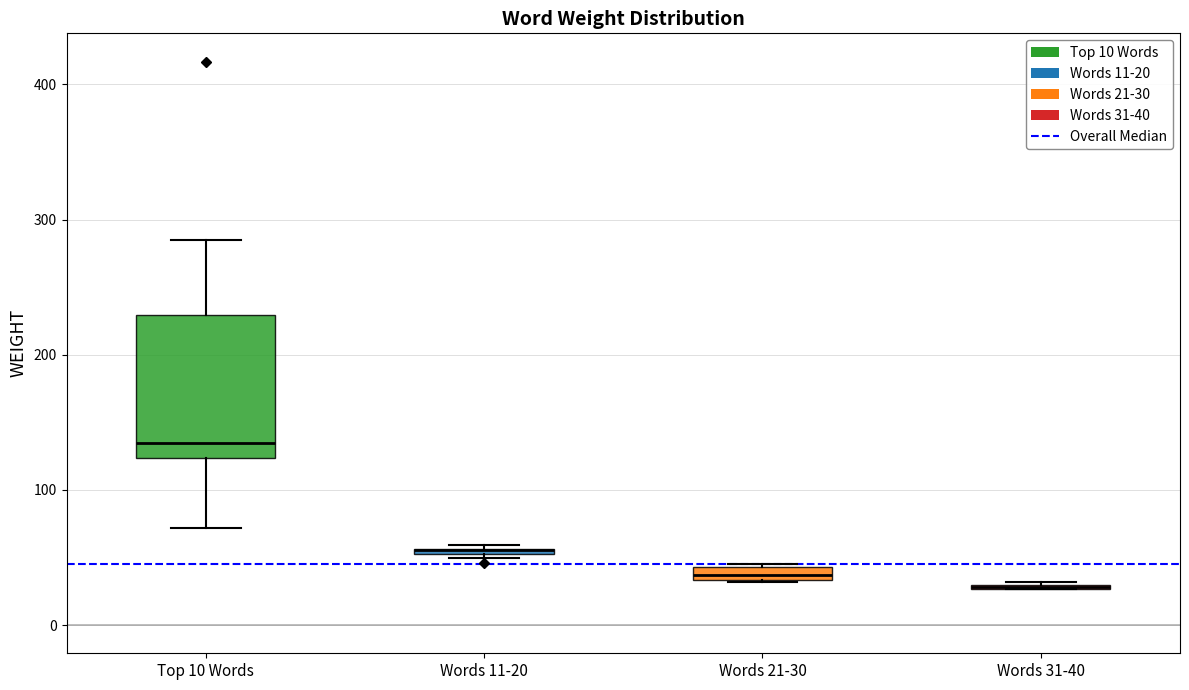

Comparing the boxes themselves (not the whiskers), which one is the tallest?

Top 10 Words